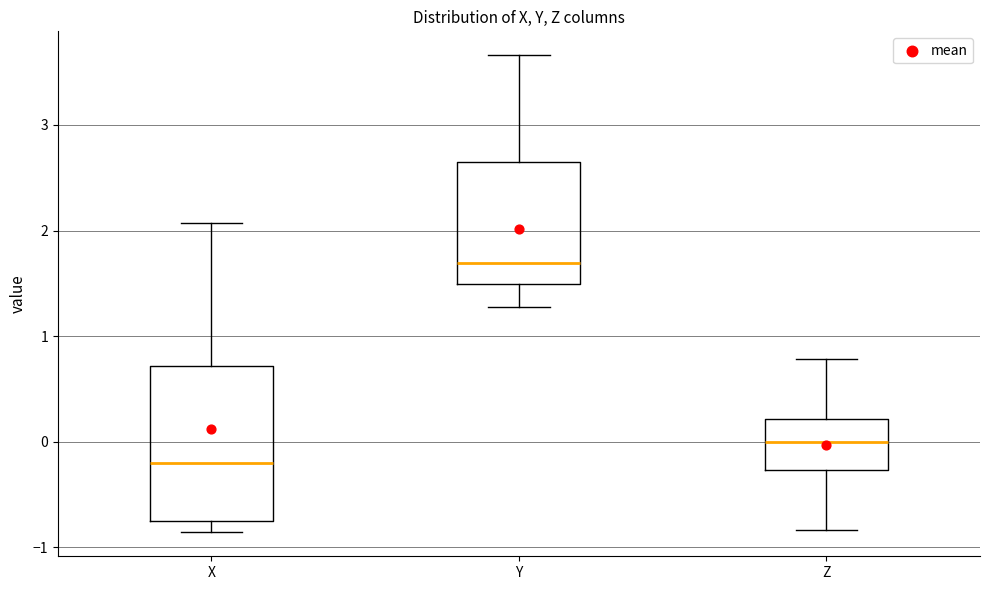

Reading left to right, read every box against the y-axis: the position of its median line, the range the box covers, and the ends of its whiskers. The values are not printed on the chart, so give them approximately, as read against the axis.

X: median -0.2, box -0.8 to 0.7, whiskers -0.9 to 2.1
Y: median 1.7, box 1.5 to 2.7, whiskers 1.3 to 3.7
Z: median 0.0, box -0.3 to 0.2, whiskers -0.8 to 0.8